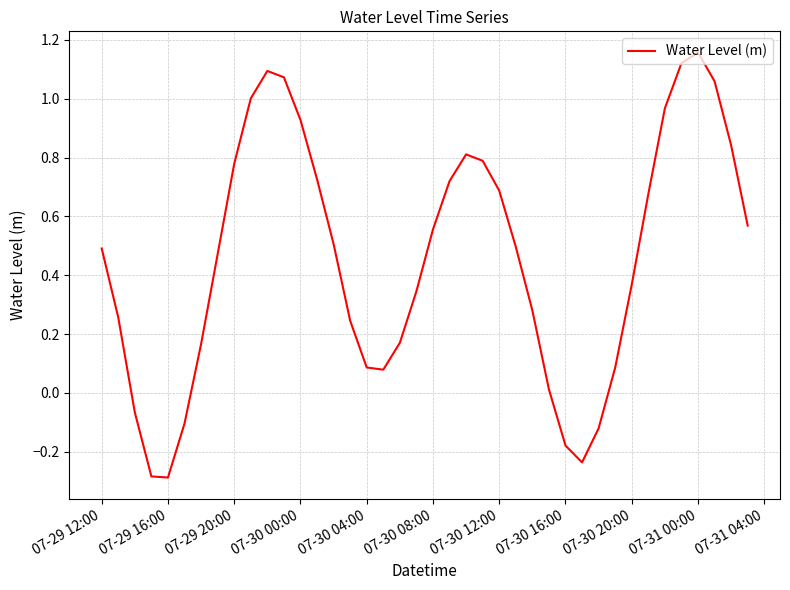

How many lines are shown in the chart?

1